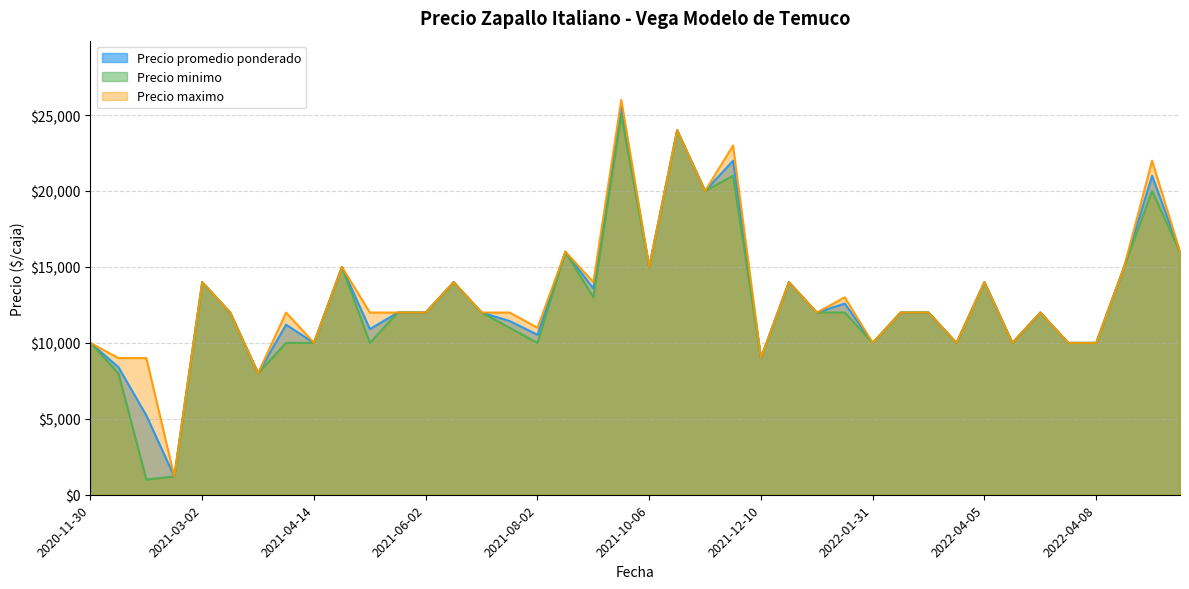

What is the smallest value displayed?

1000